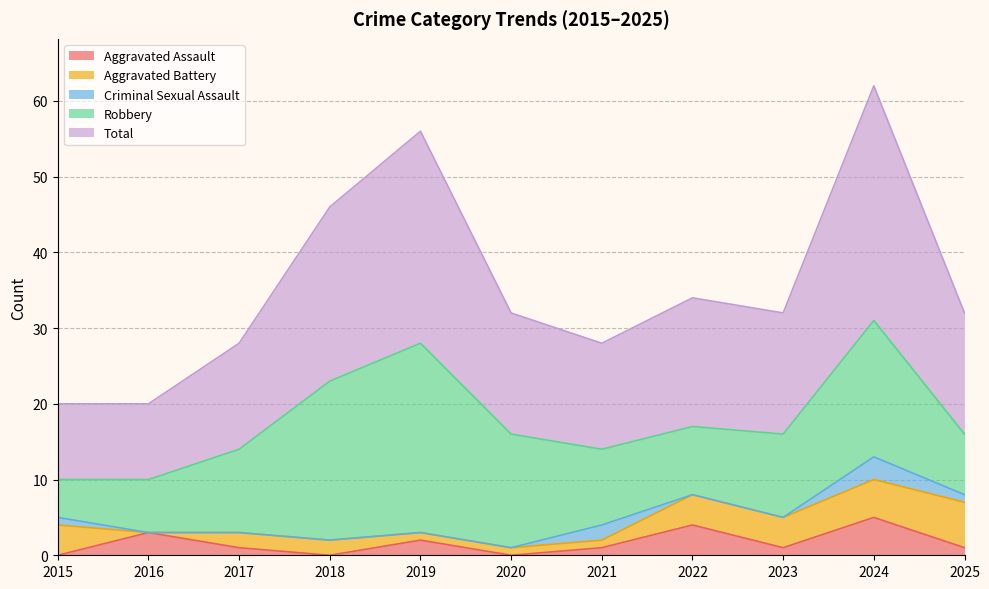

Which label corresponds to the smallest value in the chart?

2015